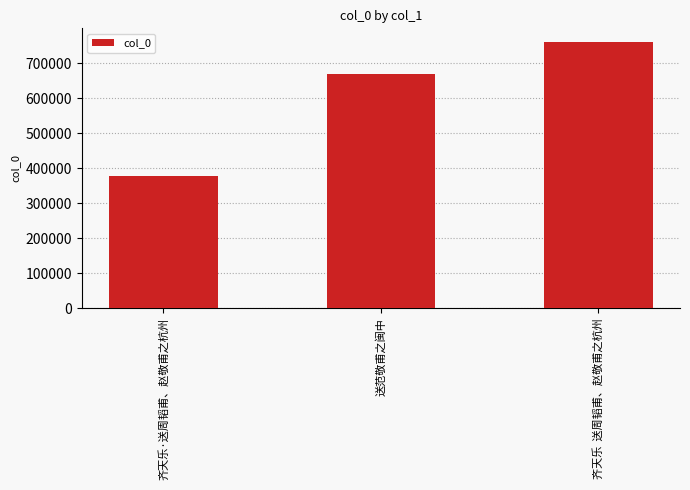

Between 齐天乐  送周韬甫、赵敬甫之杭州 and 齐天乐·送周韬甫、赵敬甫之杭州, which is larger?

齐天乐  送周韬甫、赵敬甫之杭州